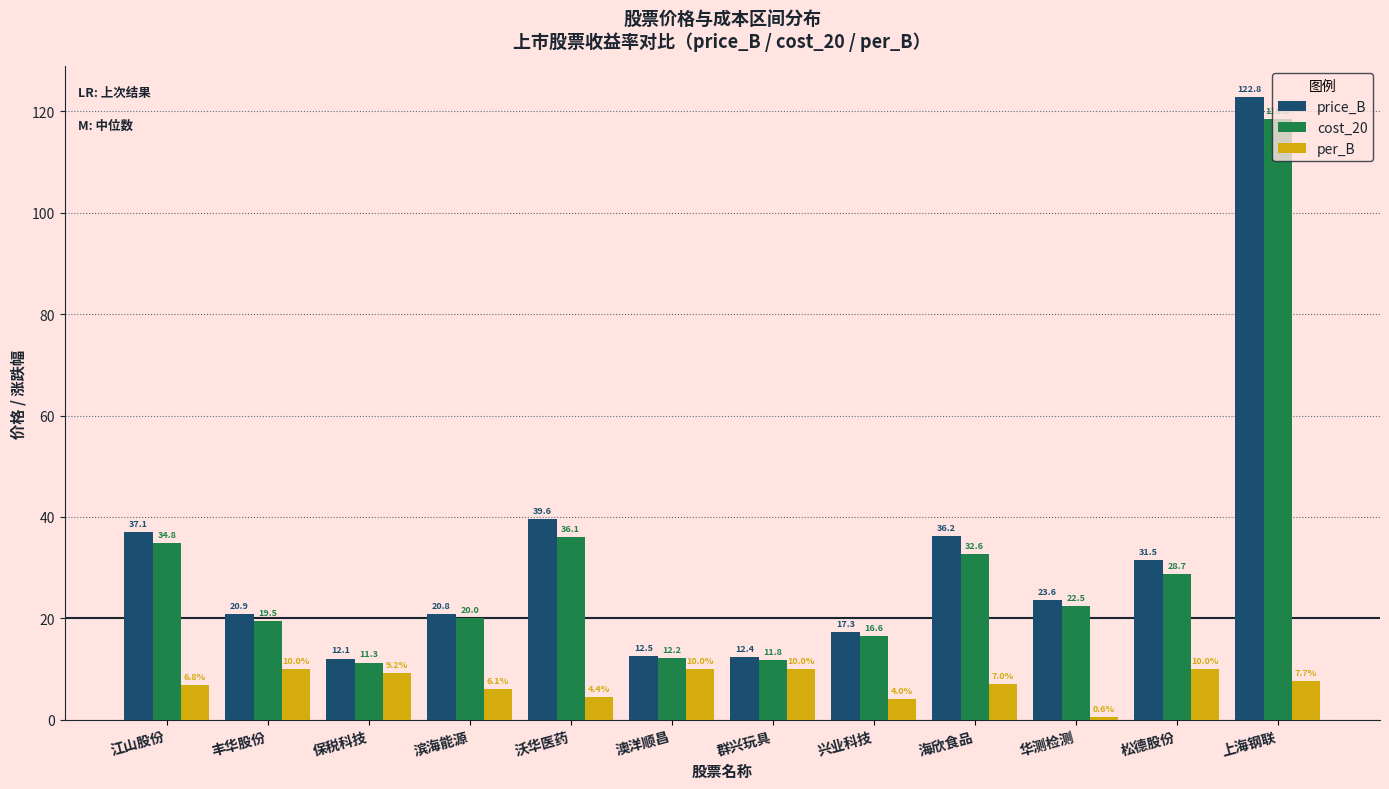

Does the chart contain stacked bars?

No